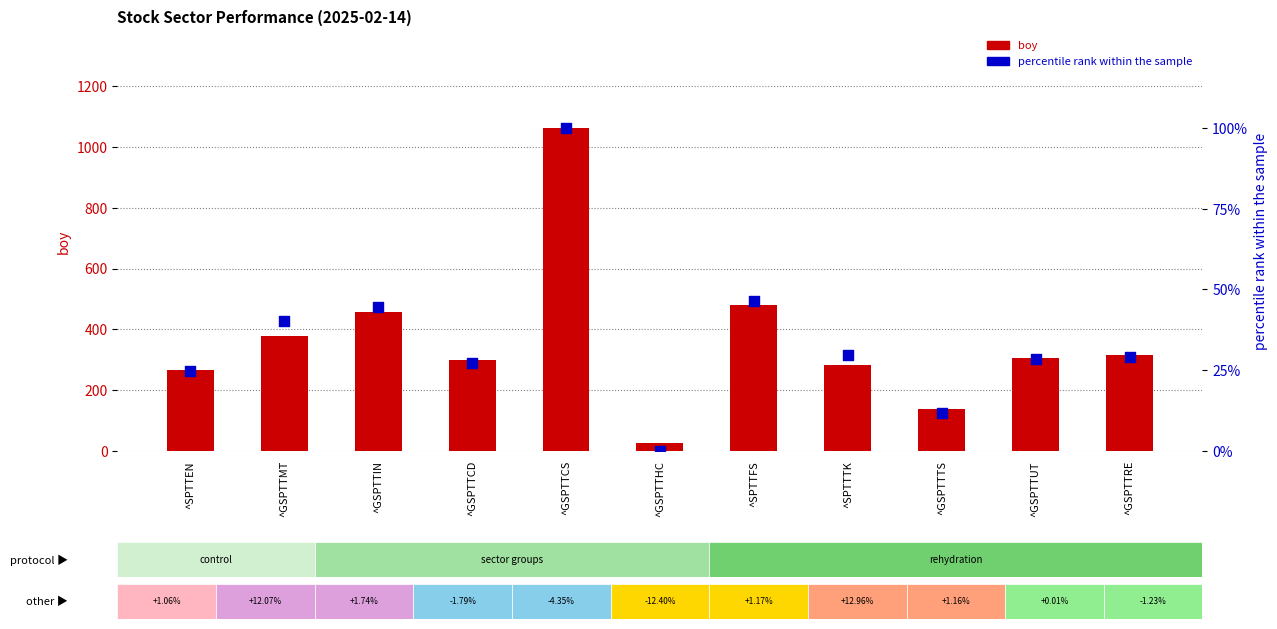

At how many categories does at least one series exceed 379?

3